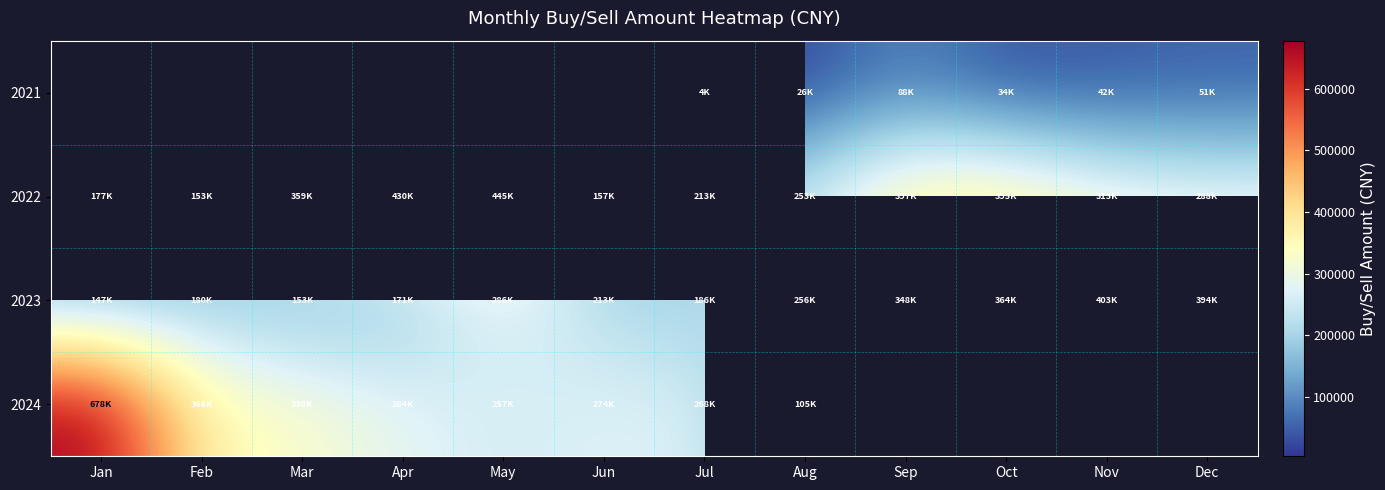

What is the maximum value shown in the chart?

677634.5